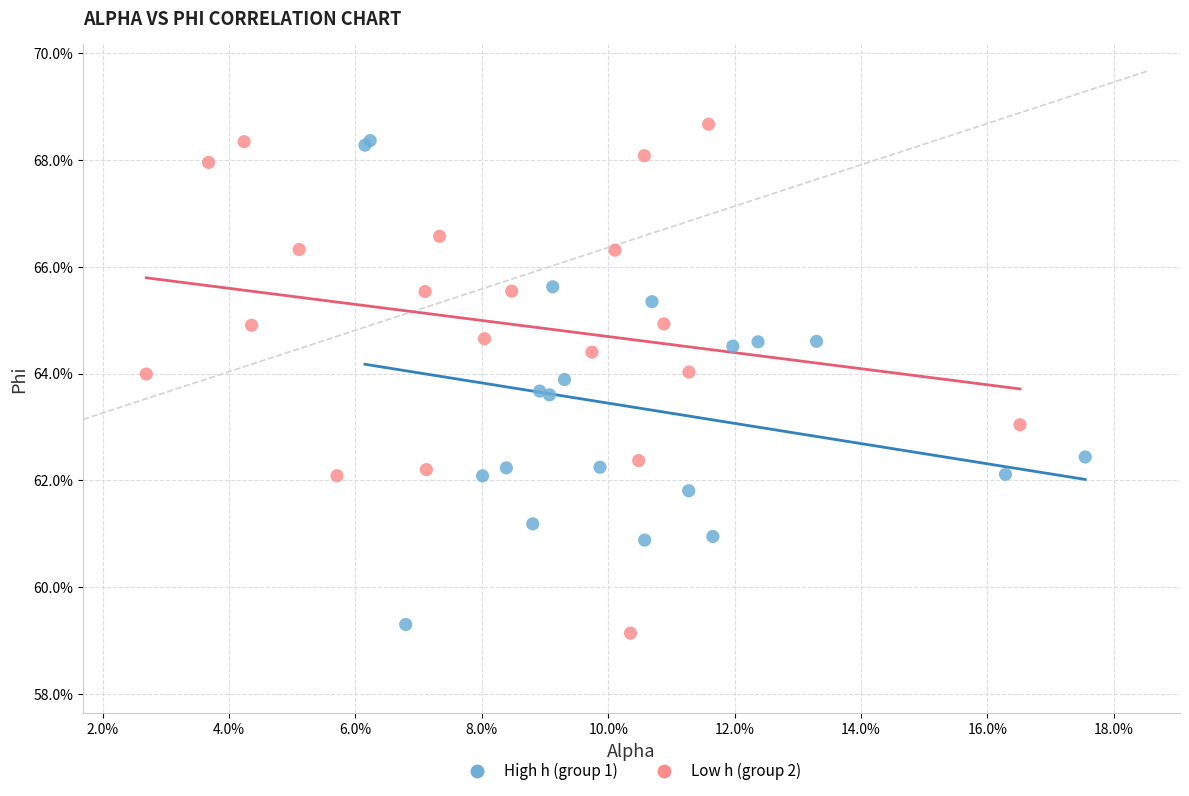

Which series contains the lowest Y value?

Low h (group 2)